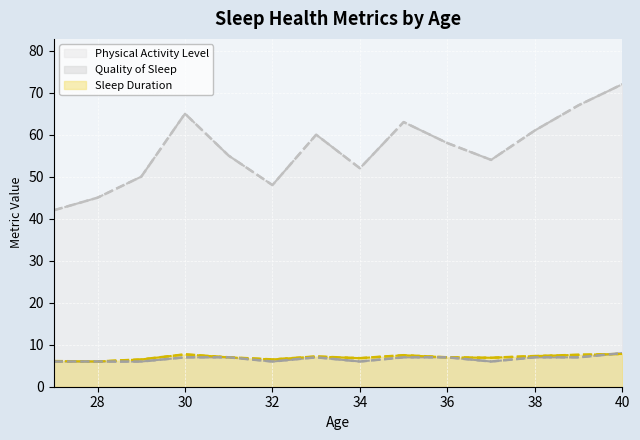

What is the difference between the second highest and second lowest values in the Sleep Duration series?

1.6